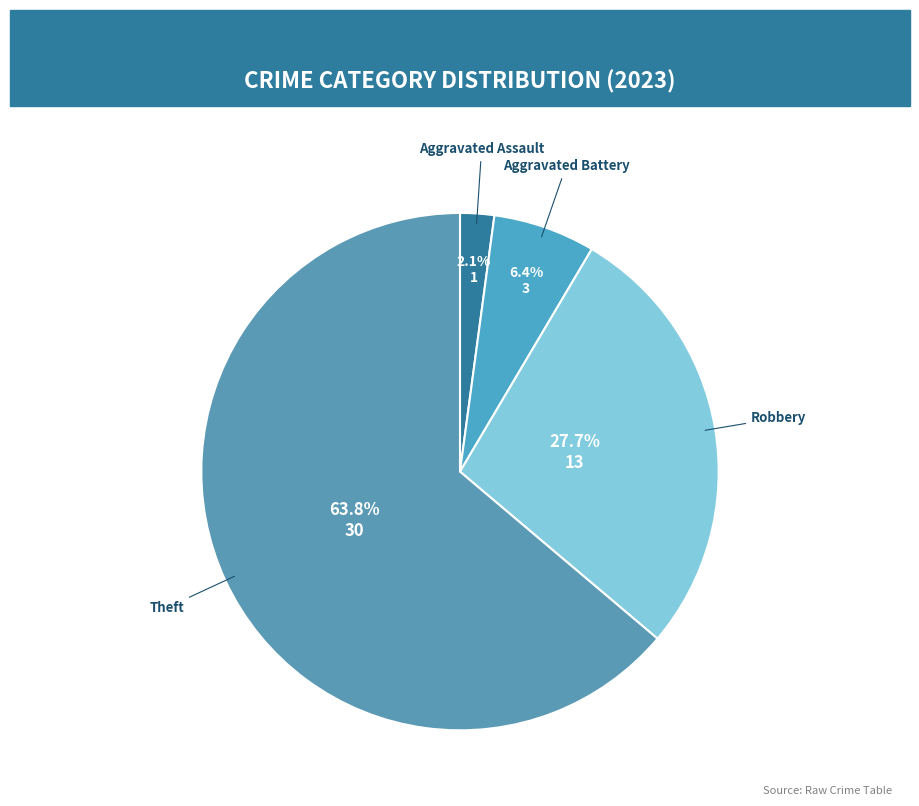

Count the number of slices in the pie.

4